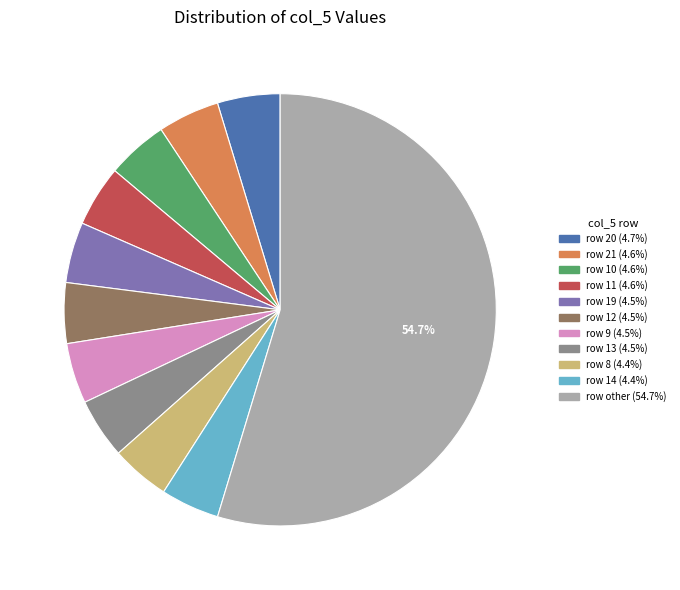

Count the number of slices in the pie.

11